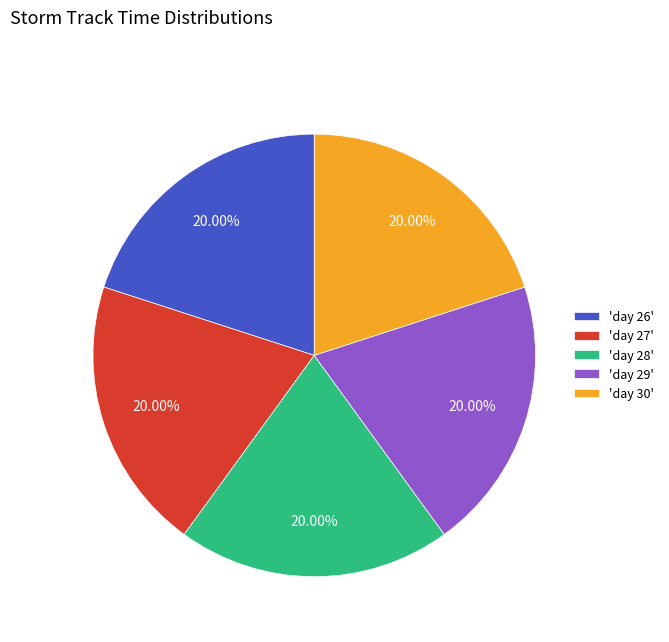

Does any single category account for the majority?

No